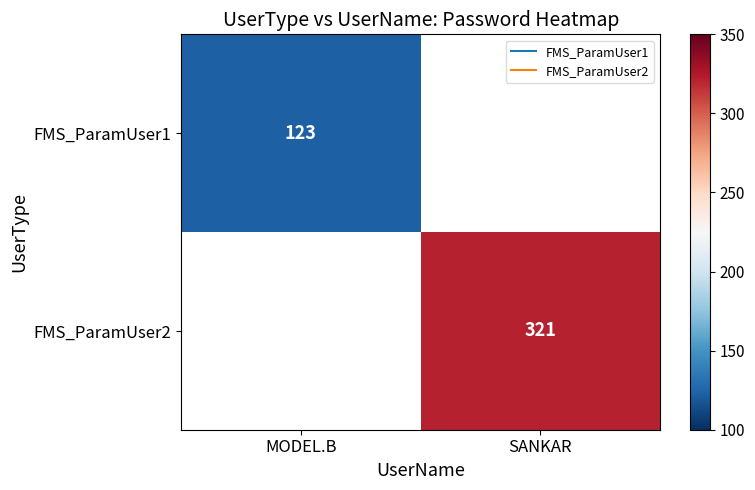

Which label corresponds to the largest value in the chart?

SANKAR